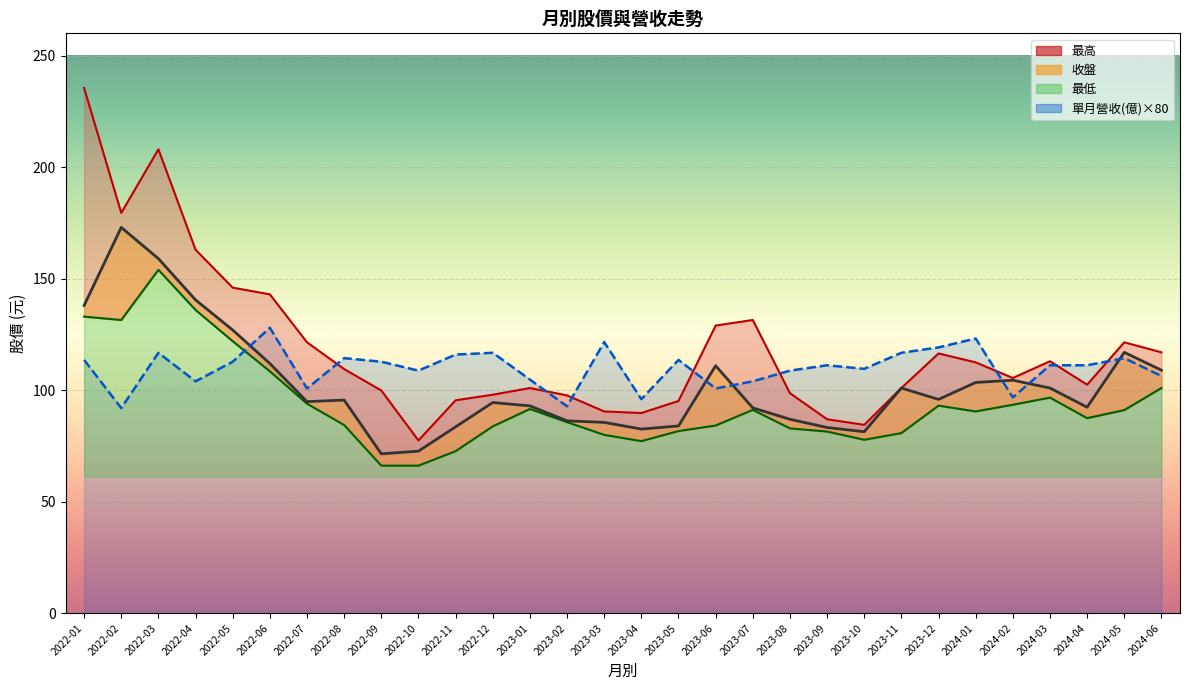

What is the label of the 30th point from the right?

2022-01